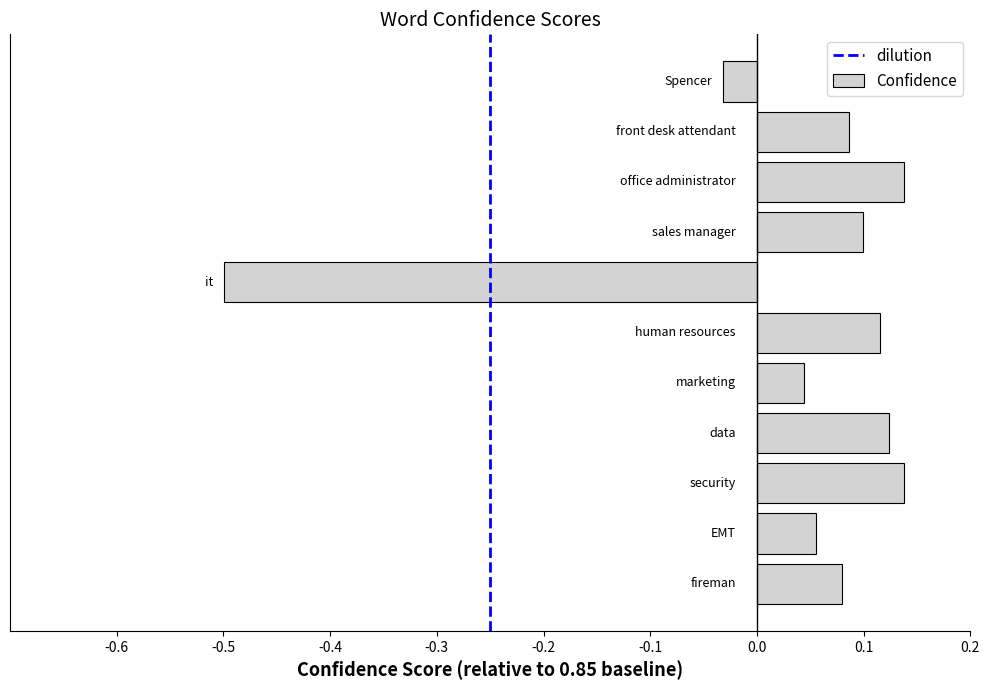

How many bars are there in total?

11